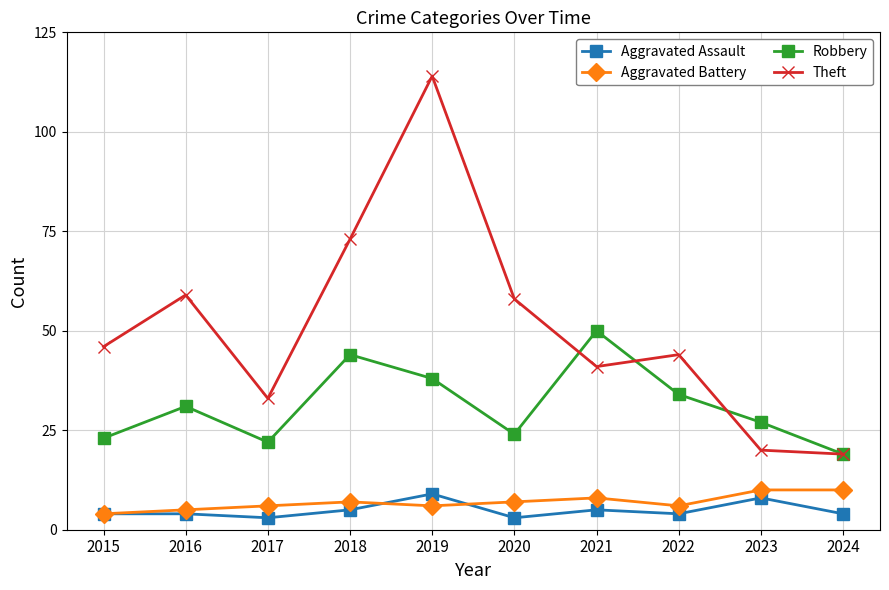

What are all the series names shown in the legend?

Aggravated Assault, Aggravated Battery, Robbery, Theft